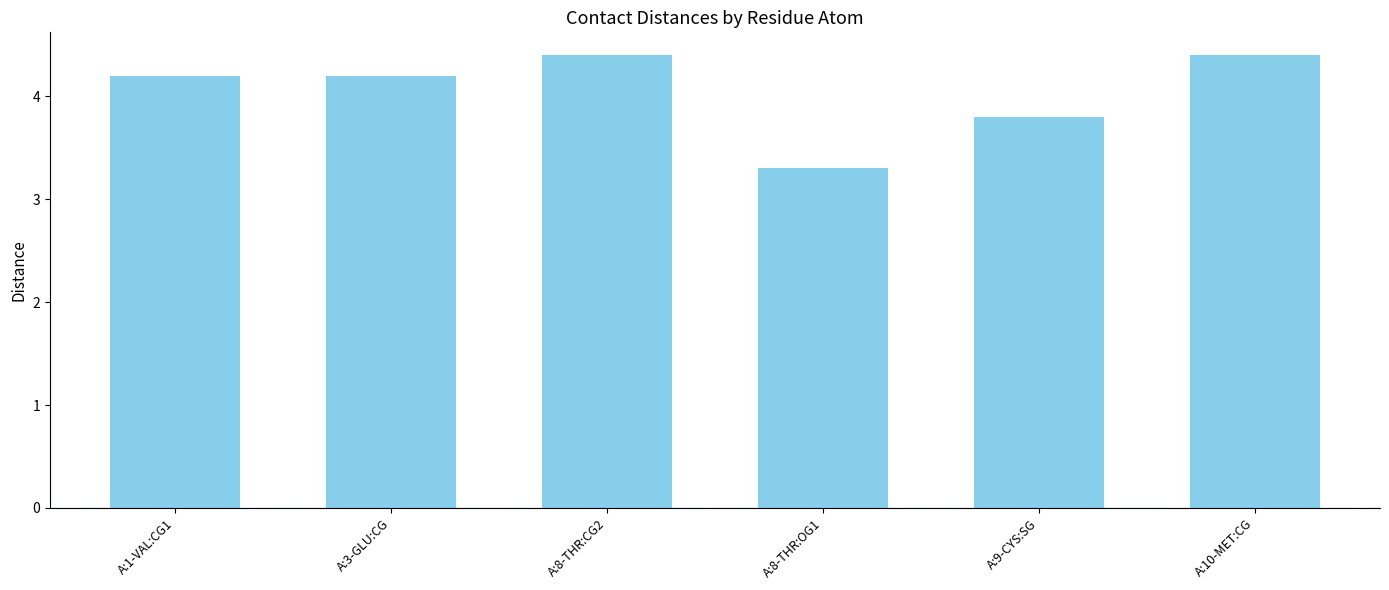

What is the label of the 5th bar from the left?

A:9-CYS:SG